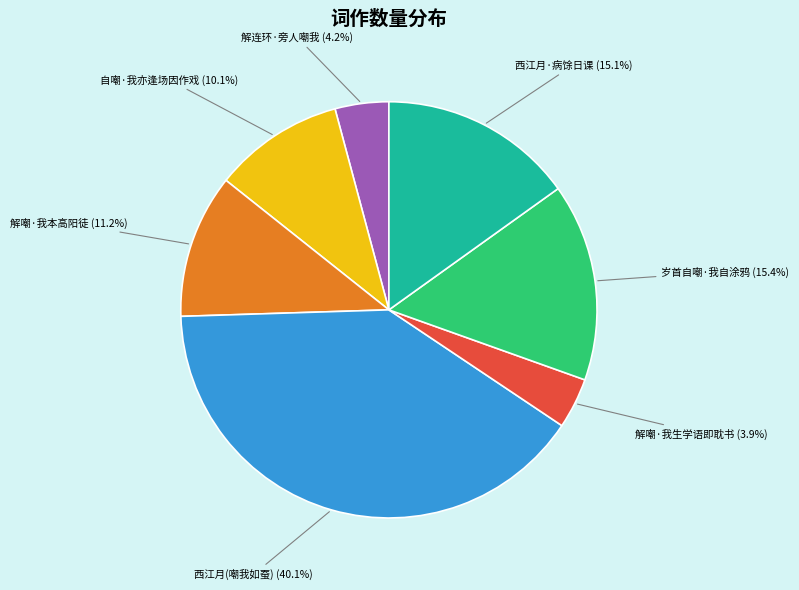

Is it true that 自嘲·我亦逢场因作戏 is 10% of the pie?

True